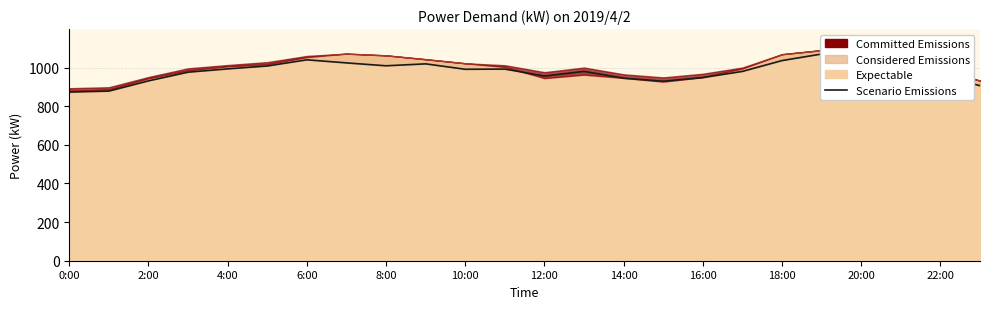

Reading right to left, extract all data points from this chart.

906	958	1007	1045	1070	1036	980	948	929	945	980	956	992	991	1019	1009	1024	1040	1008	993	976	931	878	873